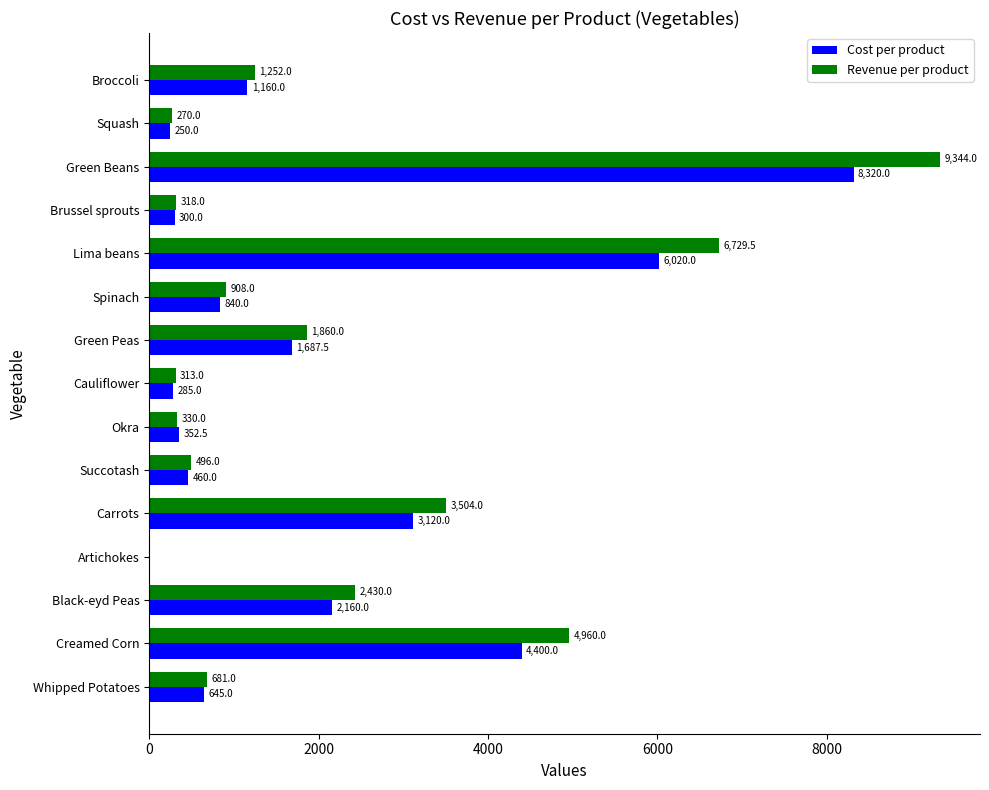

What is the maximum value for Revenue per product?

9344.0